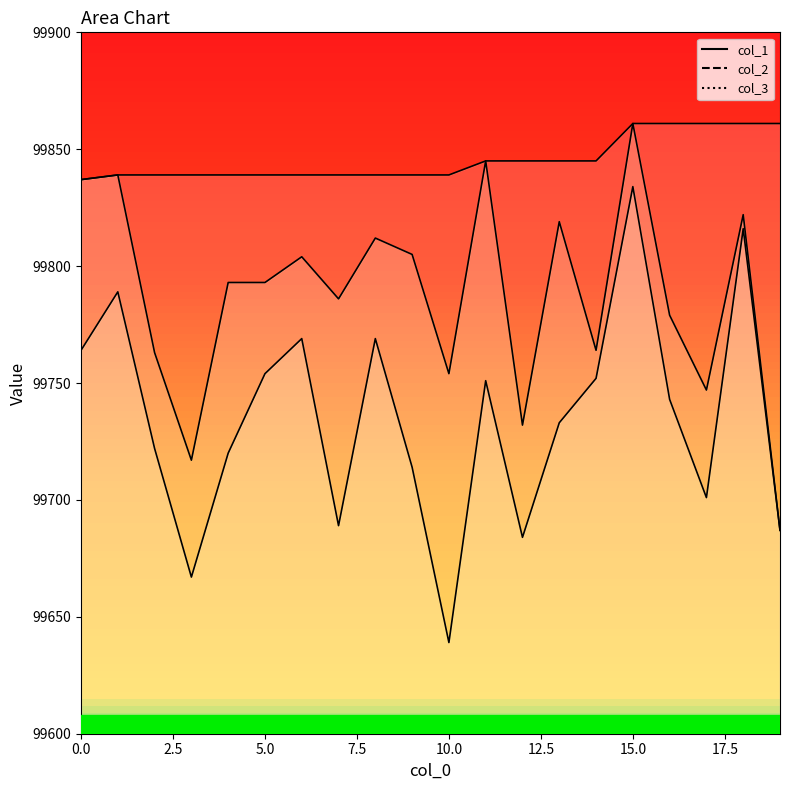

Does the chart display data point markers on the line(s)?

No